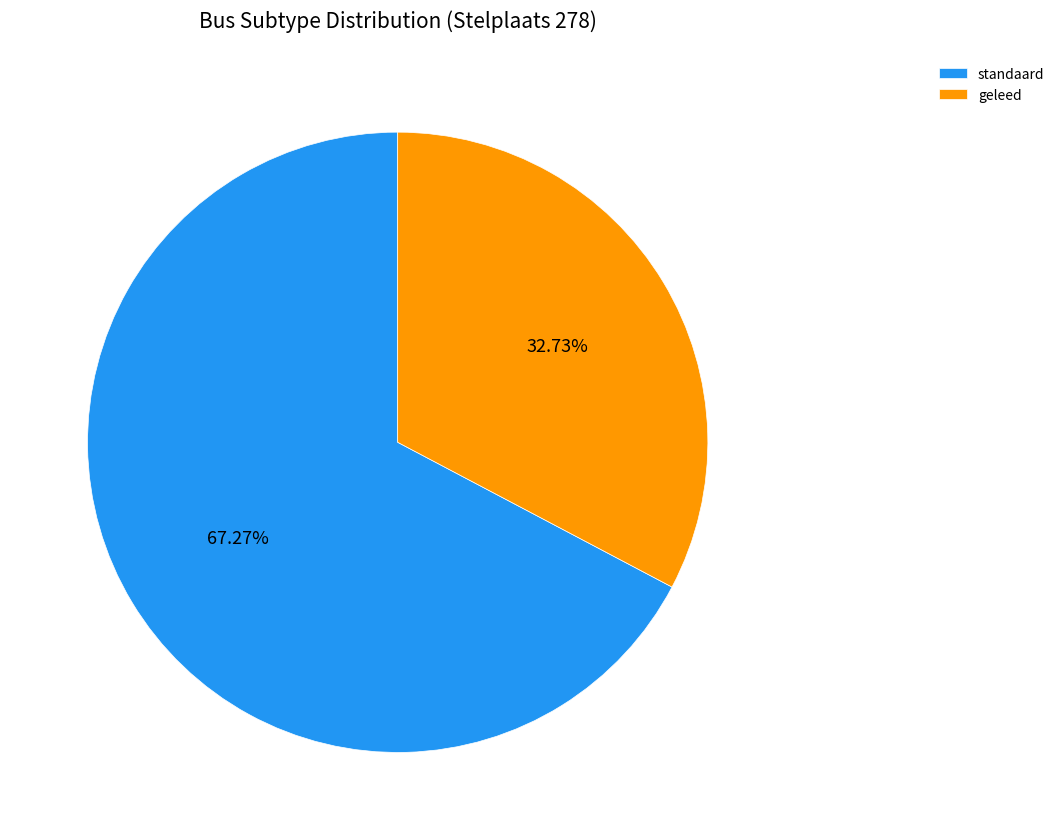

Which slice is the largest?

standaard